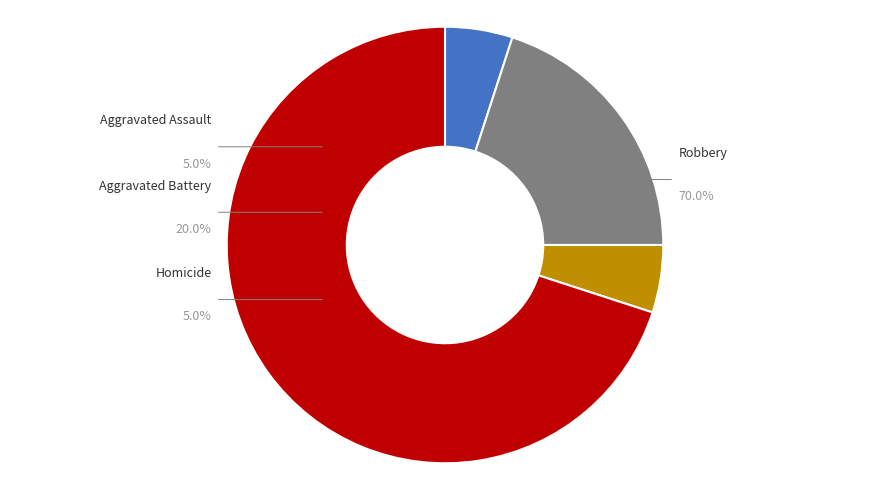

Which category accounts for the majority?

Robbery